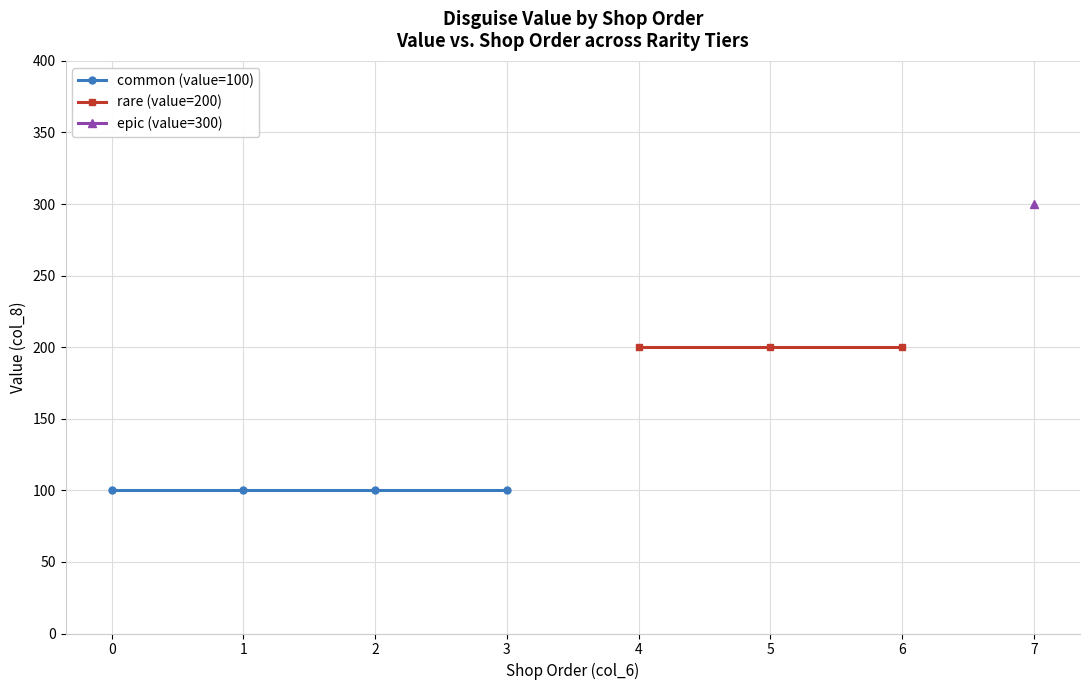

List the series in order of their overall mean, lowest first.

common (value=100), rare (value=200), epic (value=300)